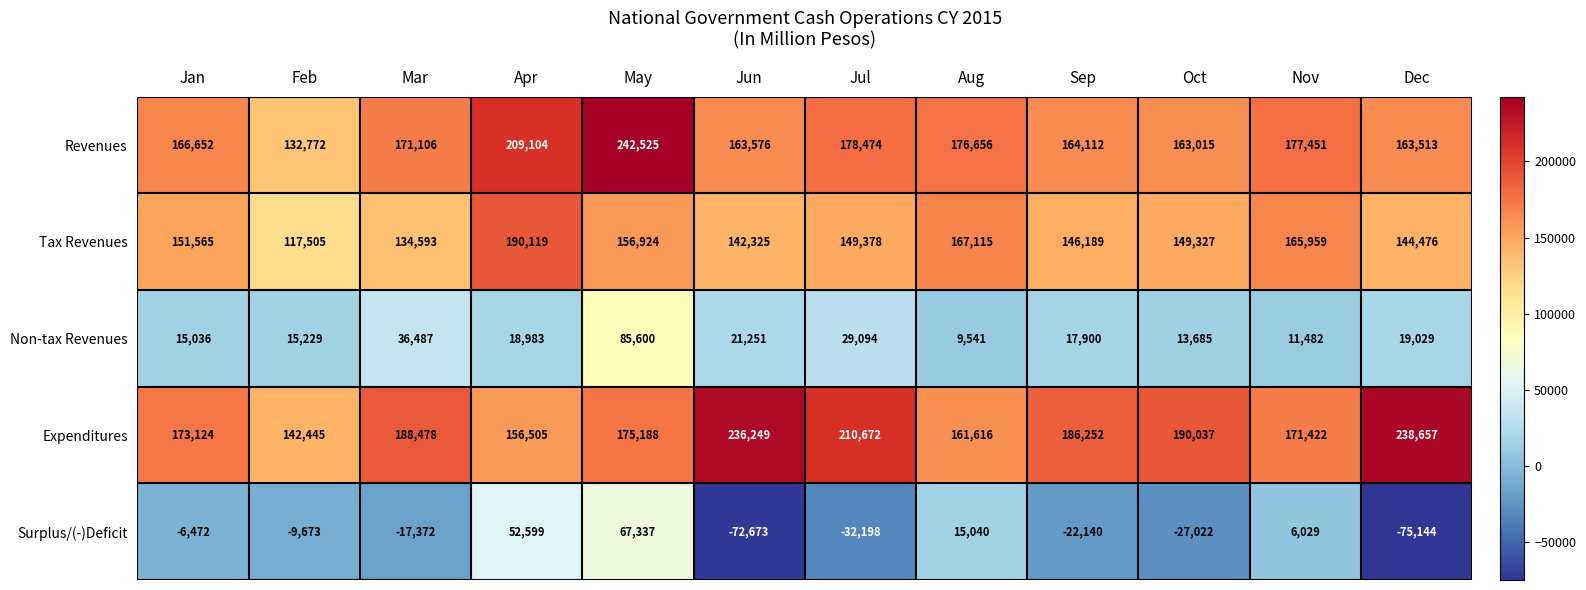

Where is Non-tax Revenues nearest to the value 47570?

Mar